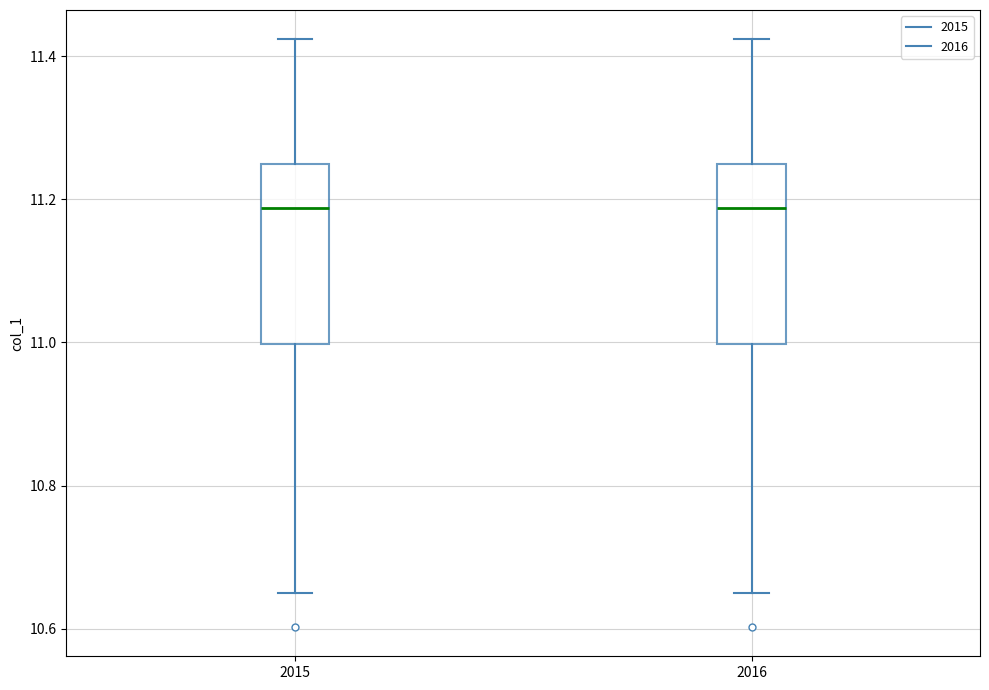

Where does the median line of the box at x = 2015 sit on the y-axis? The values are not printed on the chart, so give them approximately, as read against the axis.

11.18